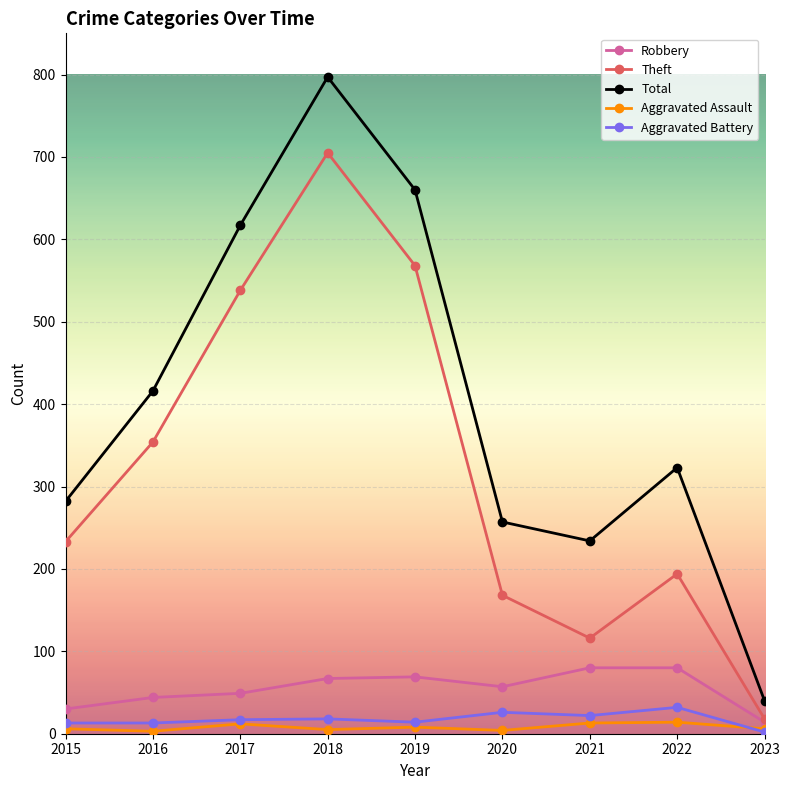

True or false: Theft has a value of 705 at 2018.

True